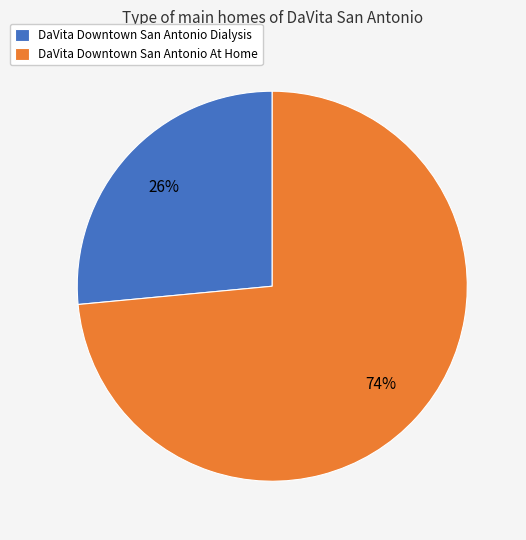

How many segments does this pie chart have?

2